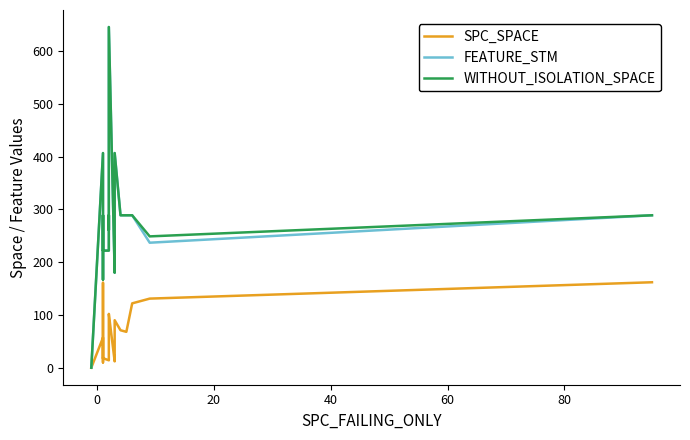

True or false: SPC_SPACE and FEATURE_STM cross at least once.

False